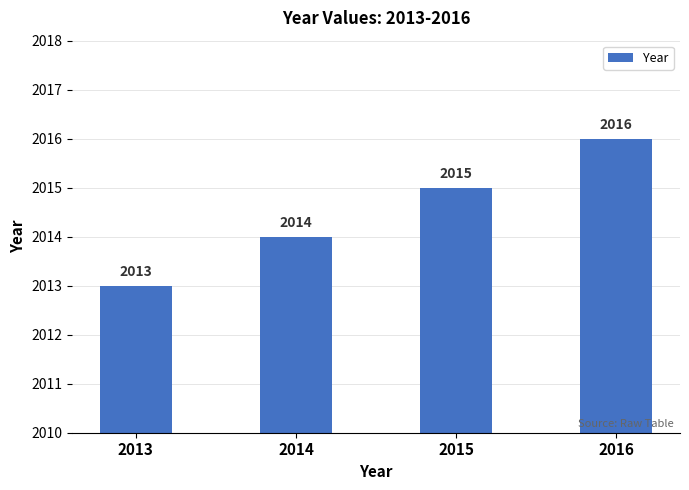

Which has a higher value, 2013 or 2016?

2016